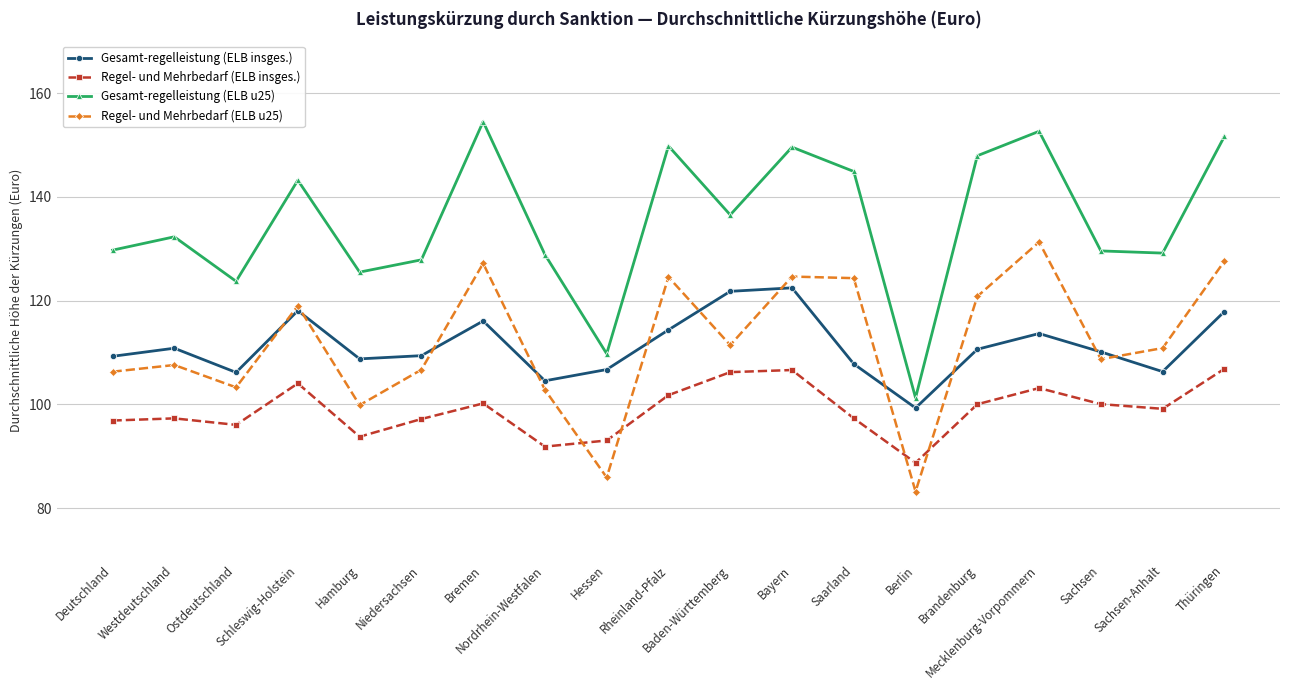

What is the difference between the highest and lowest values at Thüringen?

44.8